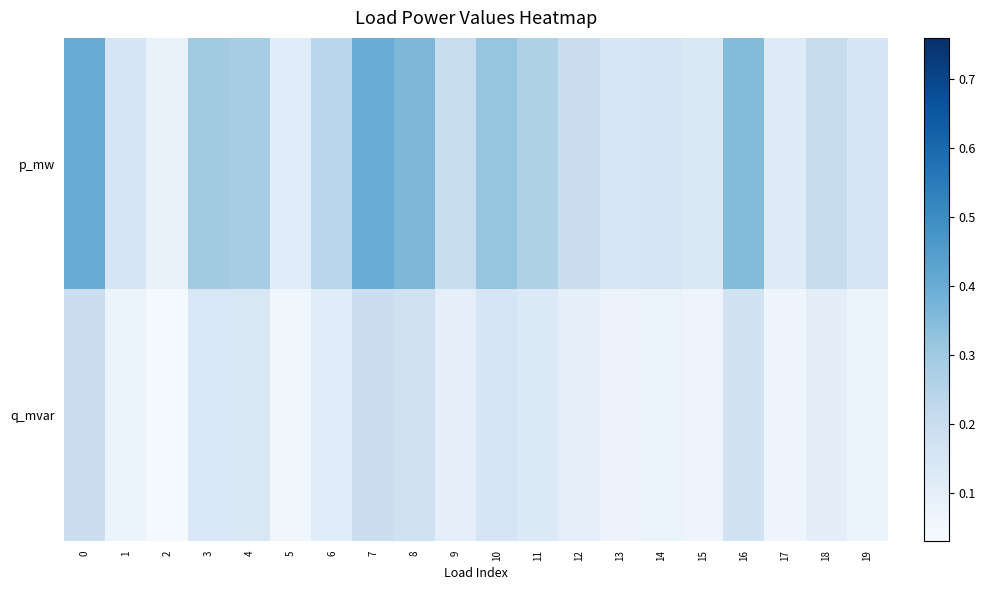

List the series in order of their peak value, highest first.

p_mw, q_mvar